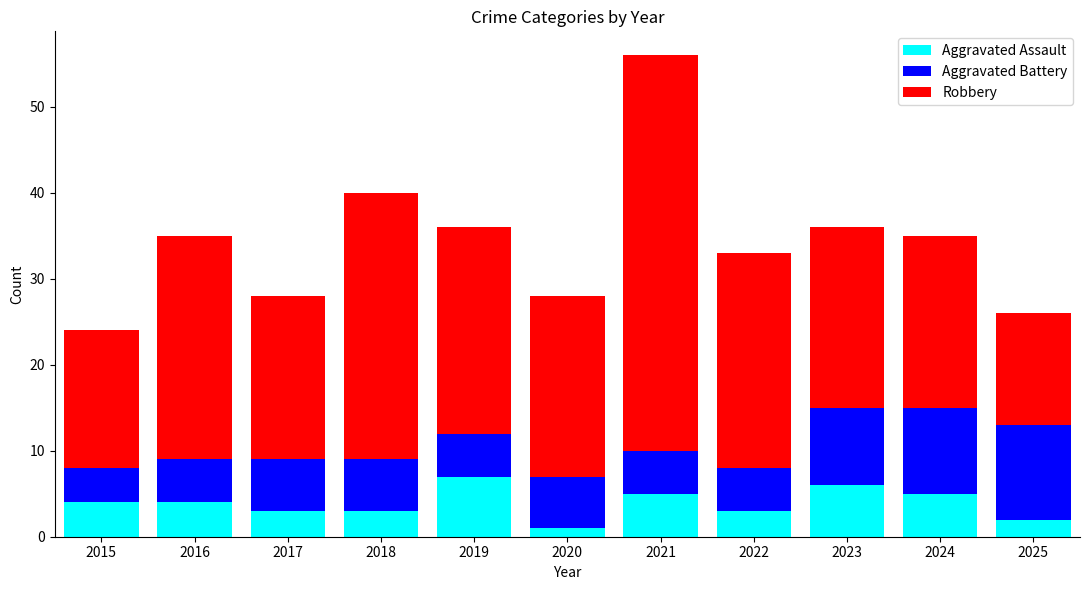

Count the number of categories in the chart.

11